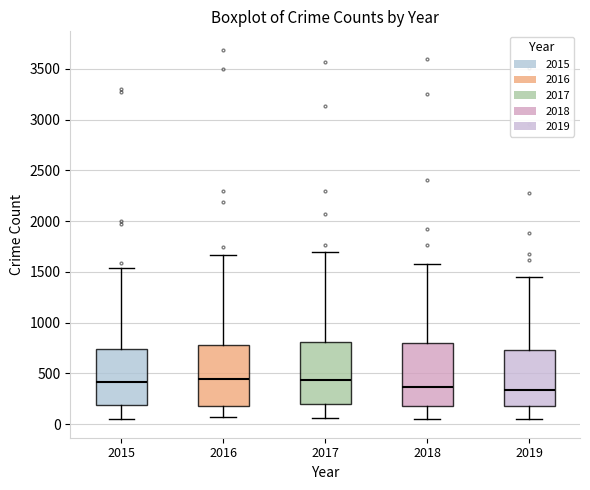

Reading left to right, read every box against the y-axis: the position of its median line, the range the box covers, and the ends of its whiskers. The values are not printed on the chart, so give them approximately, as read against the axis.

2015: median 400, box 200 to 750, whiskers 50 to 1550
2016: median 450, box 200 to 800, whiskers 50 to 1650
2017: median 450, box 200 to 800, whiskers 50 to 1700
2018: median 350, box 200 to 800, whiskers 50 to 1600
2019: median 350, box 200 to 750, whiskers 50 to 1450